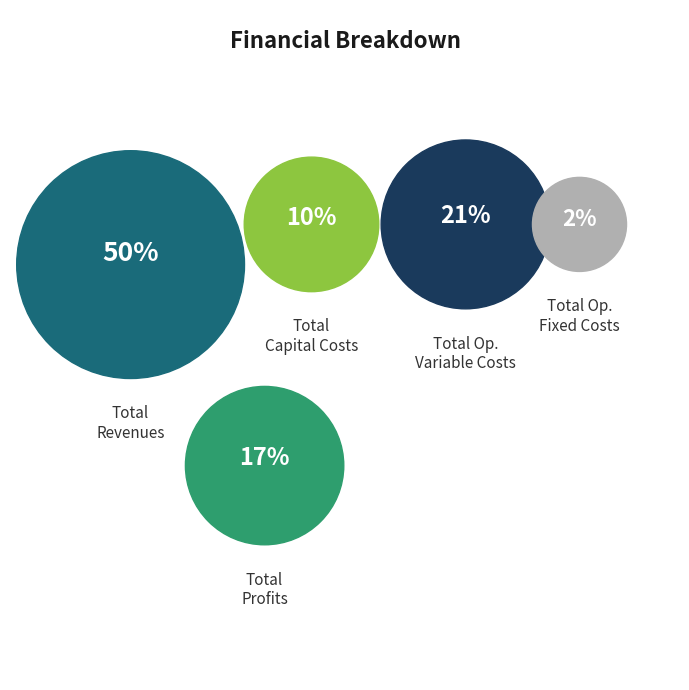

To the nearest percent, what portion does Total Operation Variable Costs represent?

21%